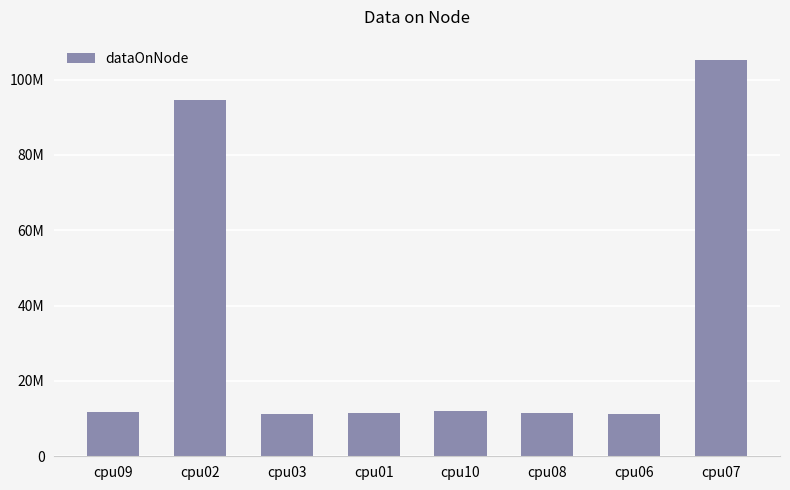

Are the bars horizontal?

No